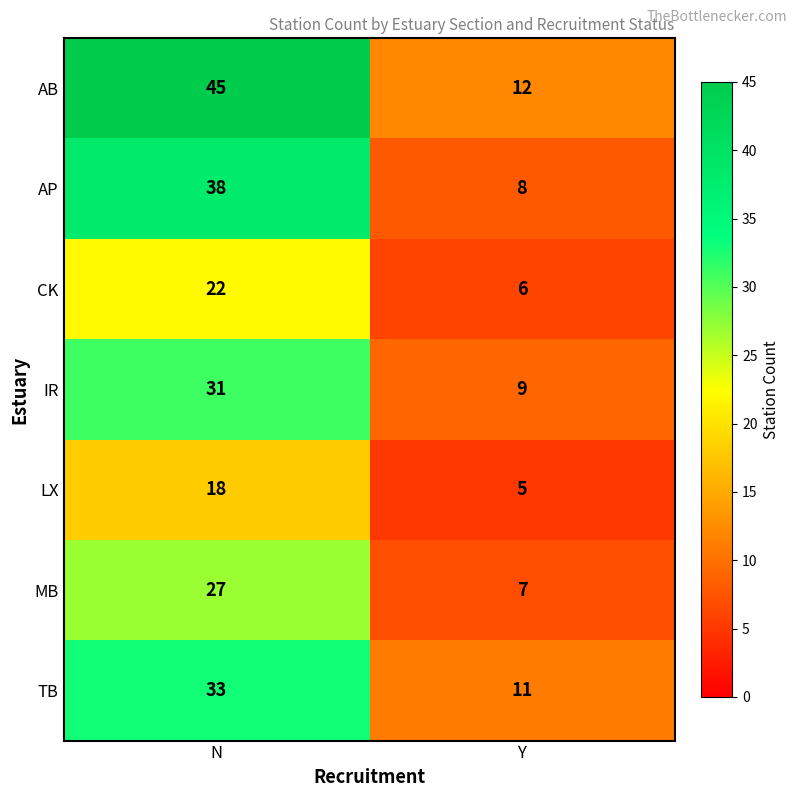

Which label corresponds to the largest value in the chart?

N